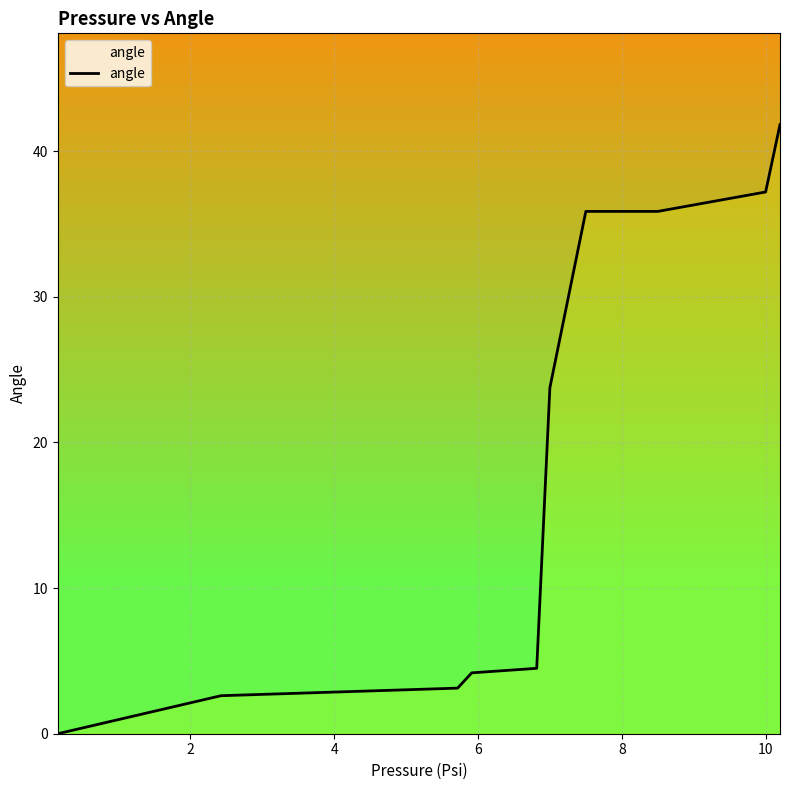

What is the greatest value displayed?

41.8